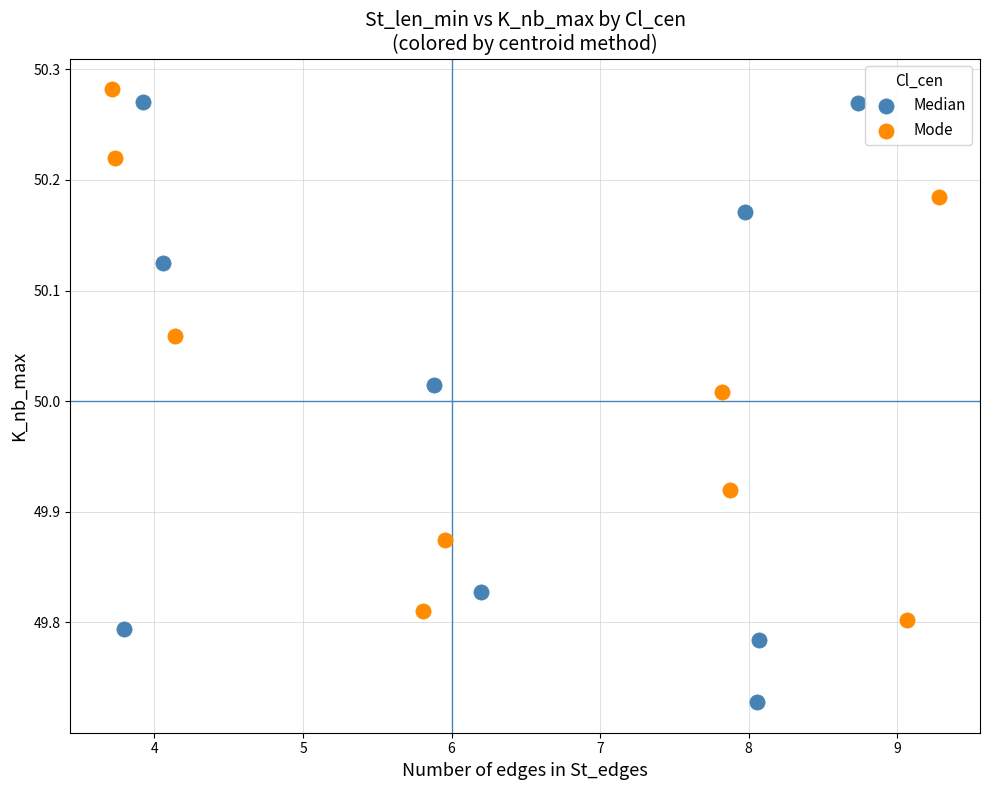

Which series has the largest Y range (max minus min)?

Median